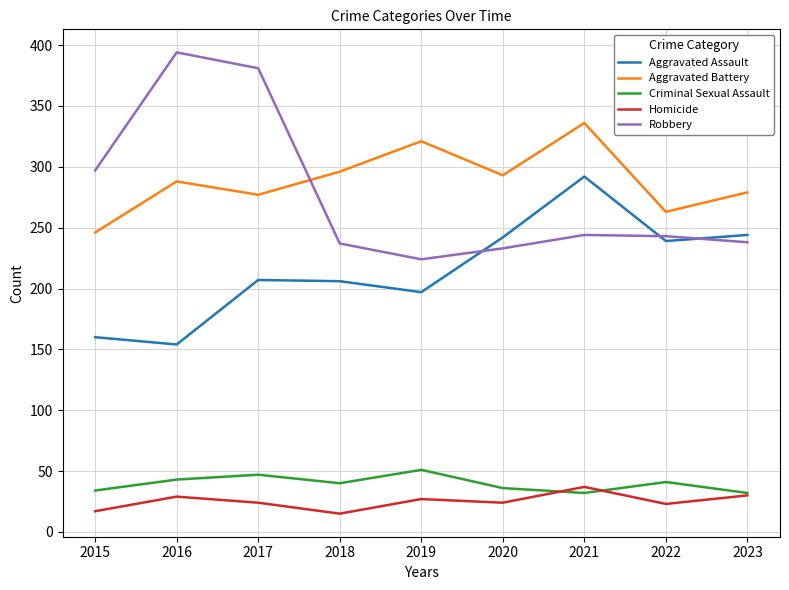

What is the difference between the highest and lowest values at 2019?

294